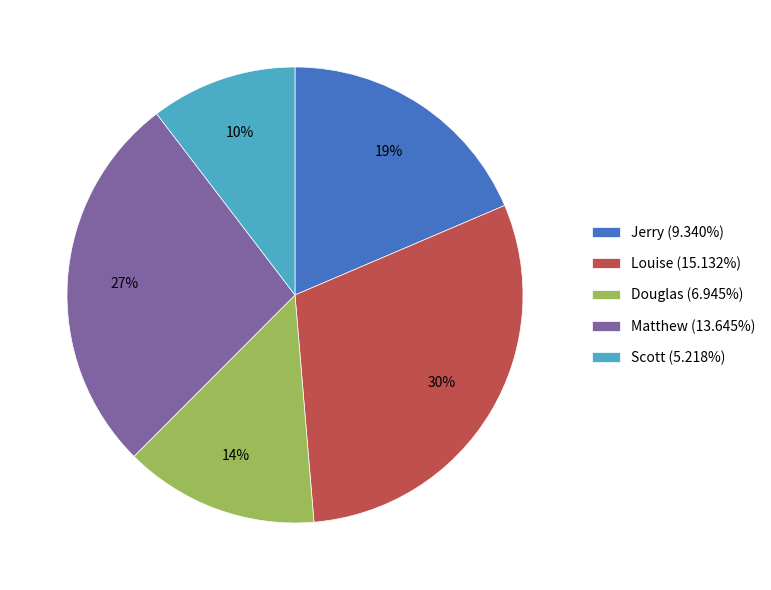

Does Matthew account for over 50% of the chart?

No